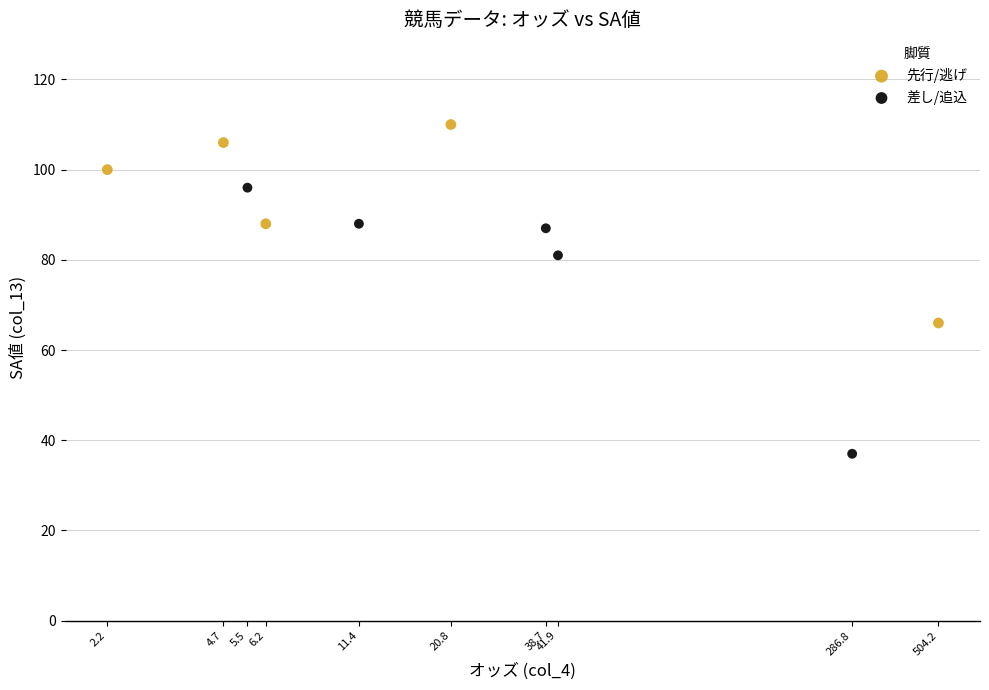

Which series has the widest spread of Y values?

差し/追込